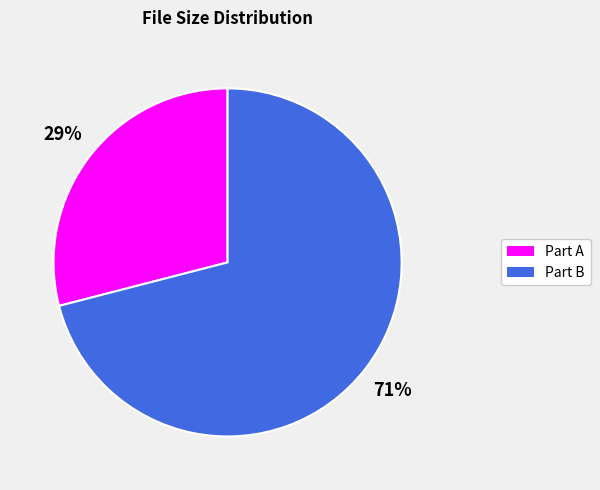

To the nearest percent, what is the average slice percentage?

50%